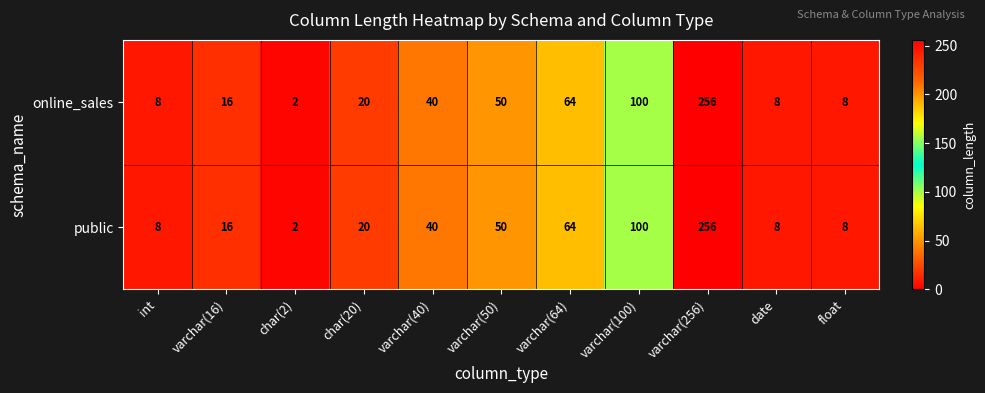

How many series are shown in this chart?

2